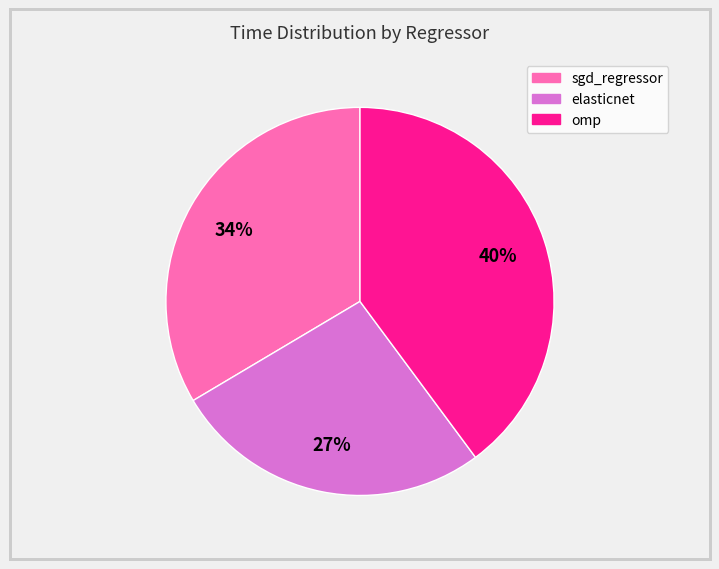

Count the number of slices in the pie.

3